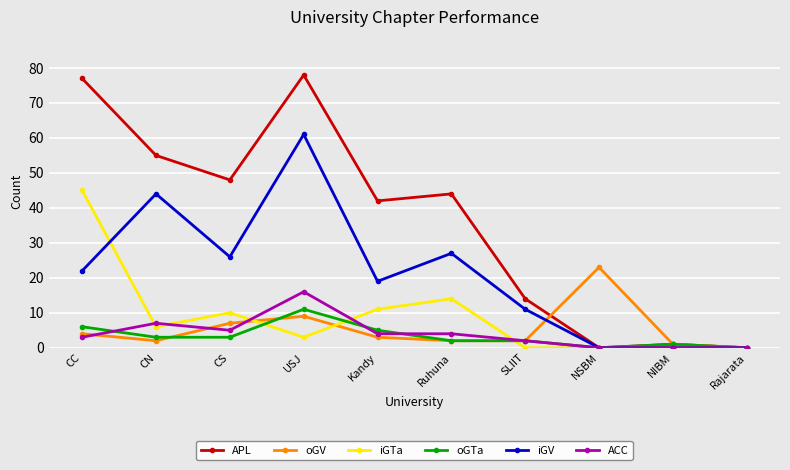

What is the spread (max minus min) of values at Kandy?

39